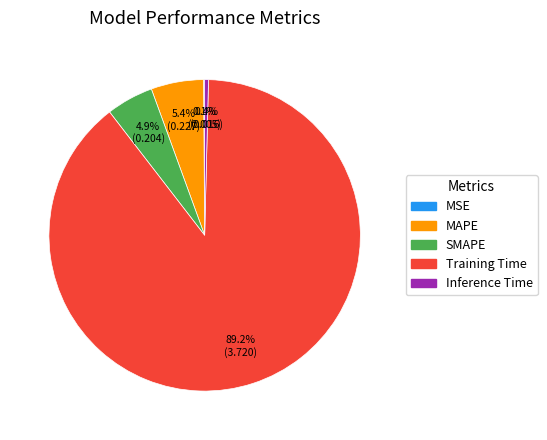

Does any single category account for the majority?

Yes